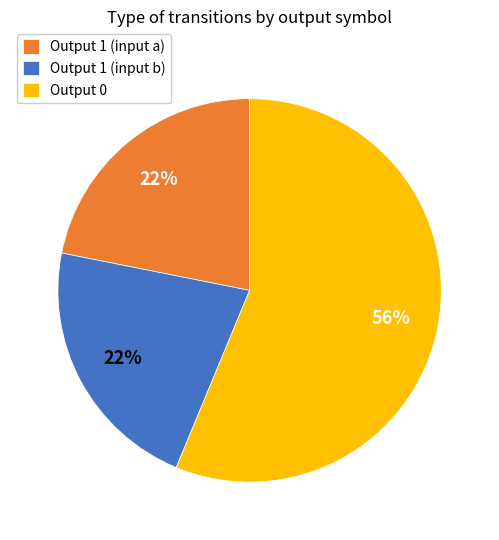

To the nearest percent, what is the combined percentage of Output 0 and Output 1 (input b)?

78%